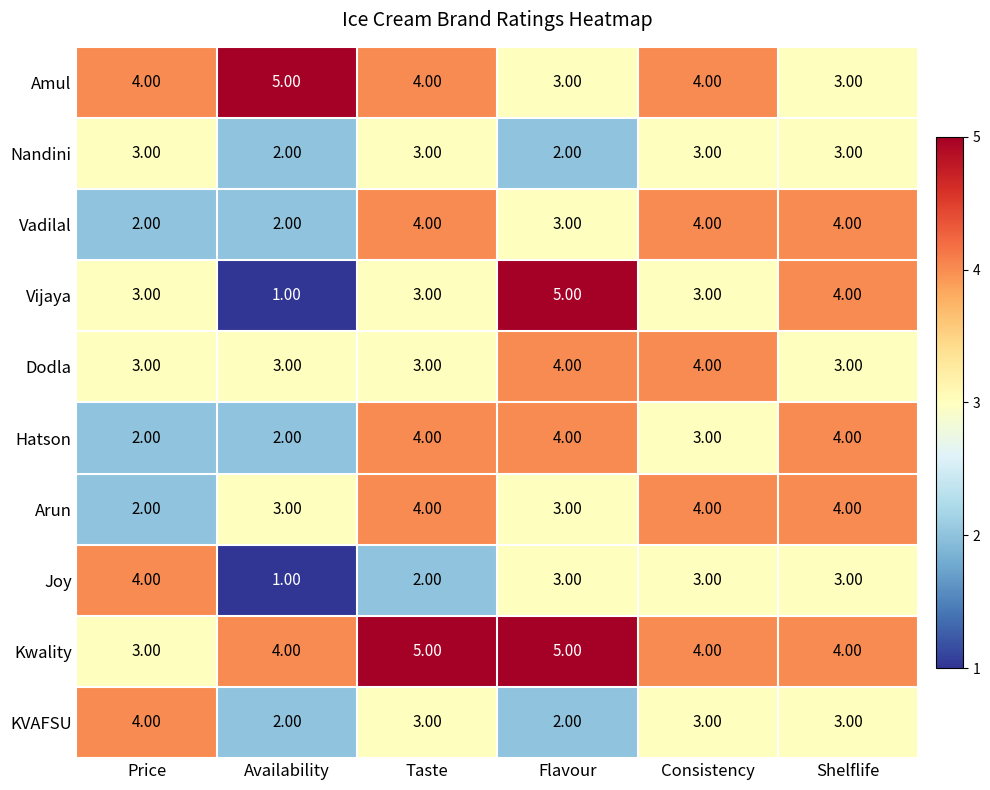

Which series has the widest spread of values?

Vijaya